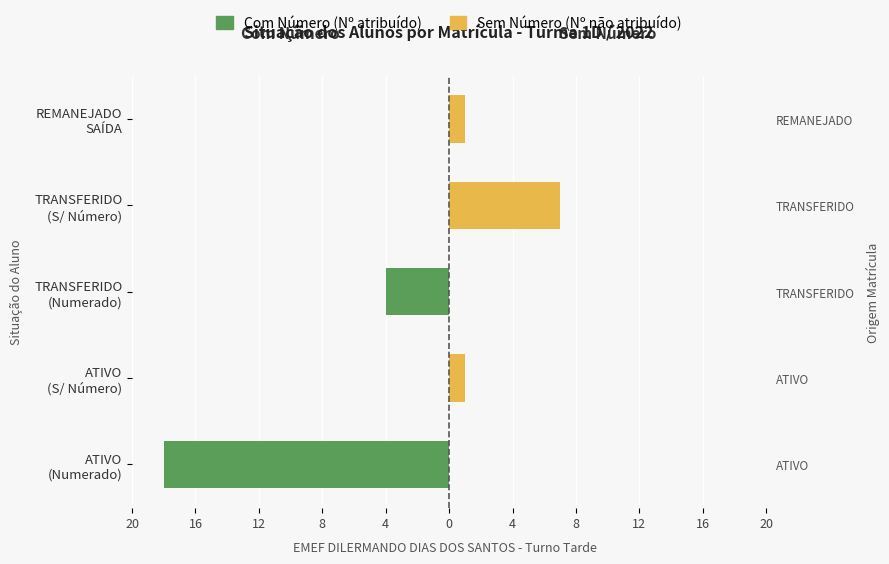

The value of Sem Número at ATIVO (S/ Número) is 2. True or false?

False